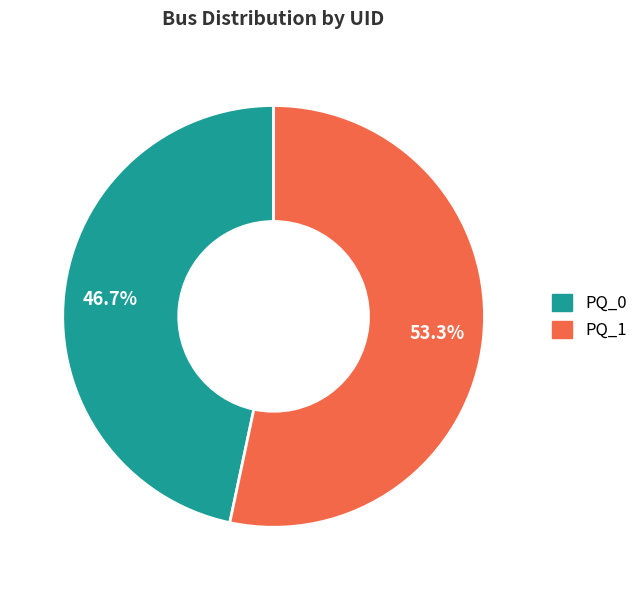

Is it true that PQ_1 is 44% of the pie?

False